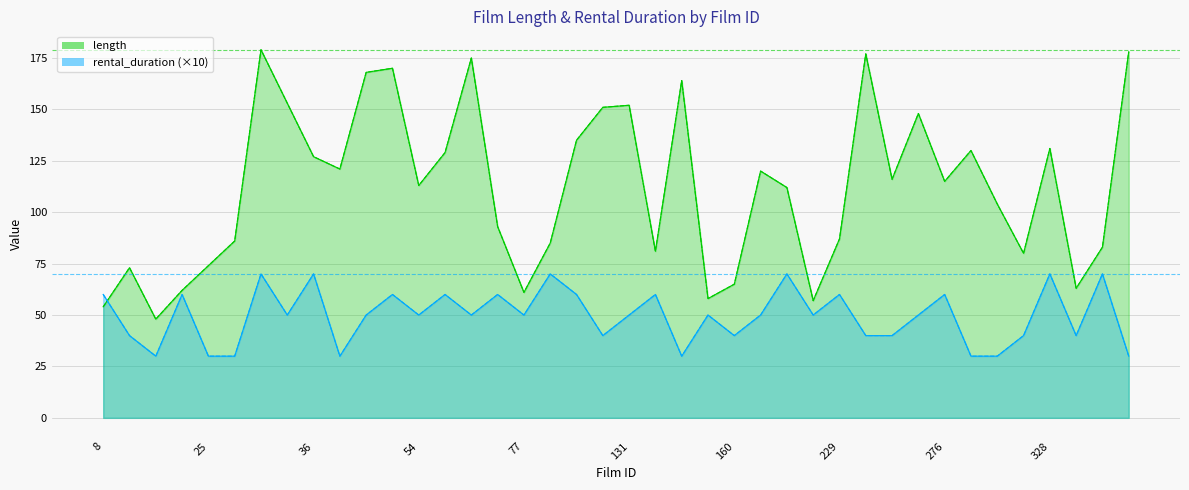

Is it true that rental_duration equals 70 at 342?

True